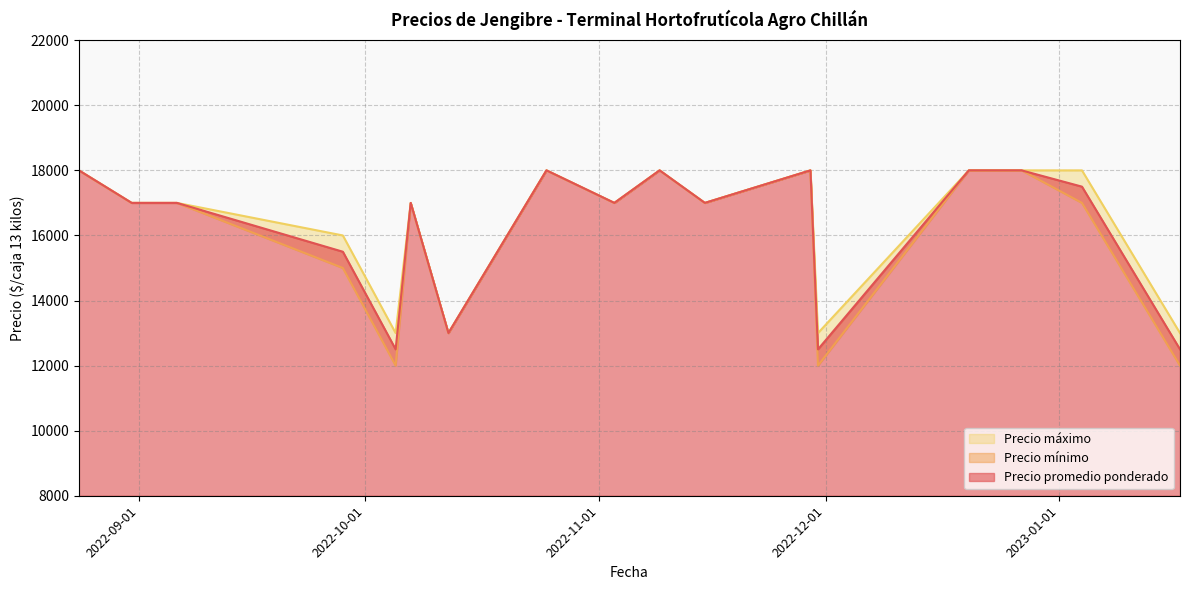

What is the total value across all series at 2022-11-03?

51000